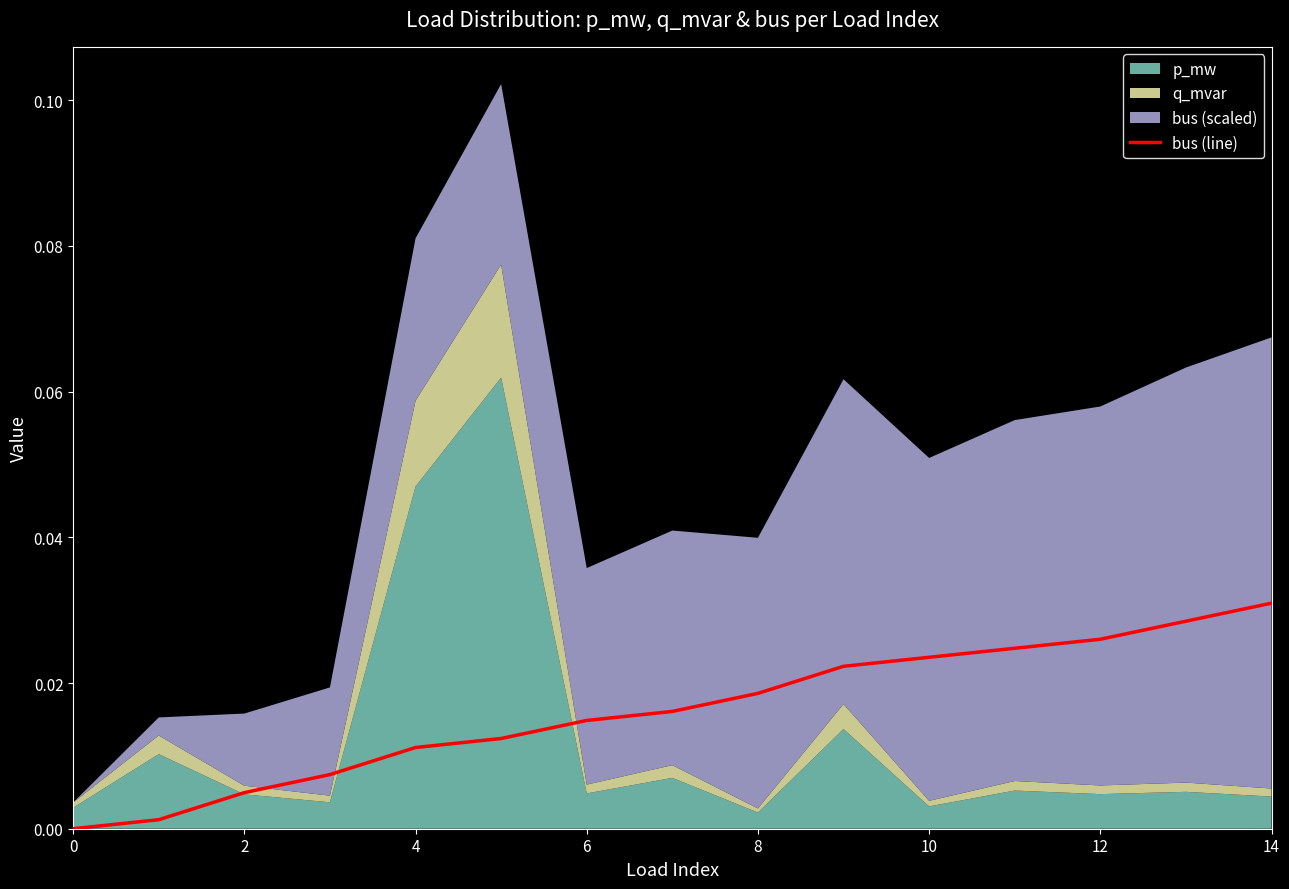

Is it true that the value at 13 is 0.0?

True